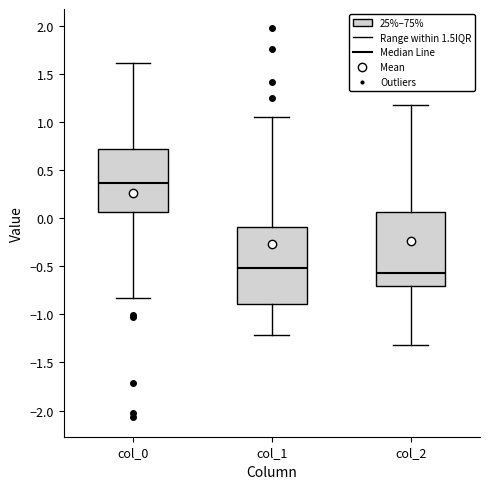

Reading left to right, transcribe this box plot: for each box, give where its median line is, the range the box spans, and where its two whiskers end, as read against the y-axis. The values are not printed on the chart, so give them approximately, as read against the axis.

col_0: median 0.35, box 0.05 to 0.70, whiskers -0.85 to 1.60
col_1: median -0.50, box -0.90 to -0.10, whiskers -1.20 to 1.05
col_2: median -0.55, box -0.70 to 0.05, whiskers -1.30 to 1.15